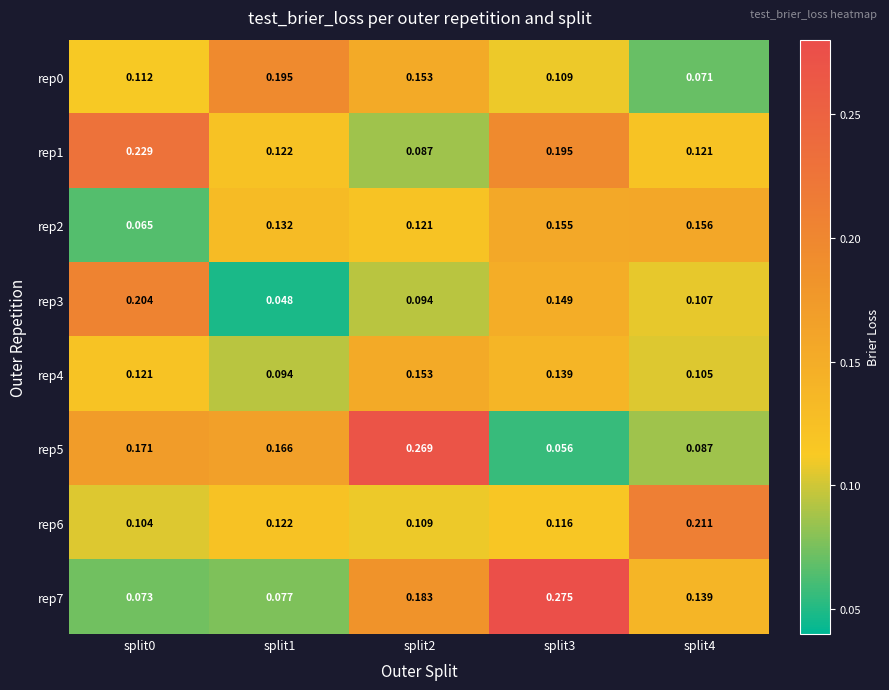

At which category does the chart reach its peak across all series?

split3